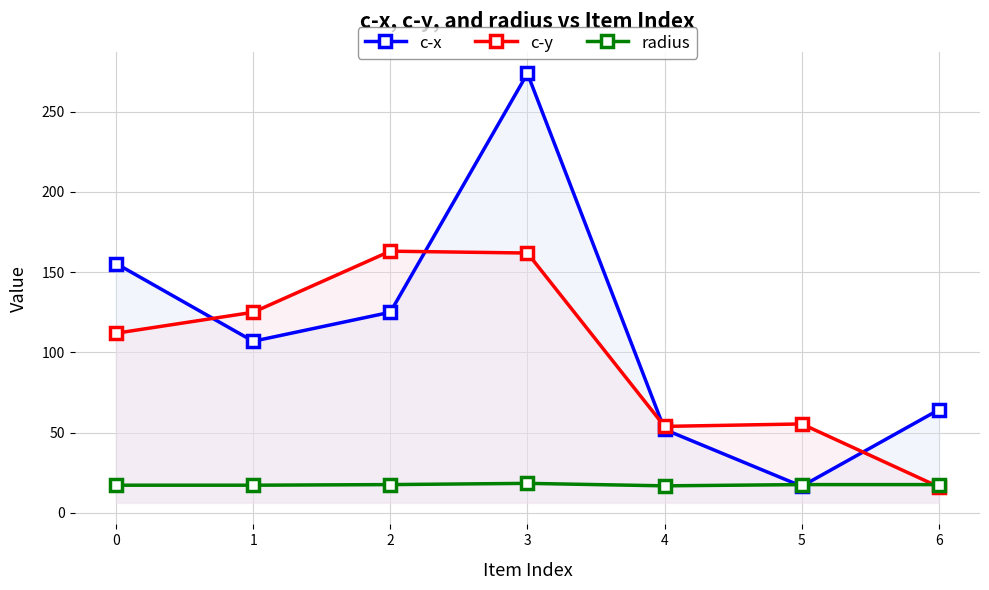

Where do c-x and c-y first cross each other?

0 and 1